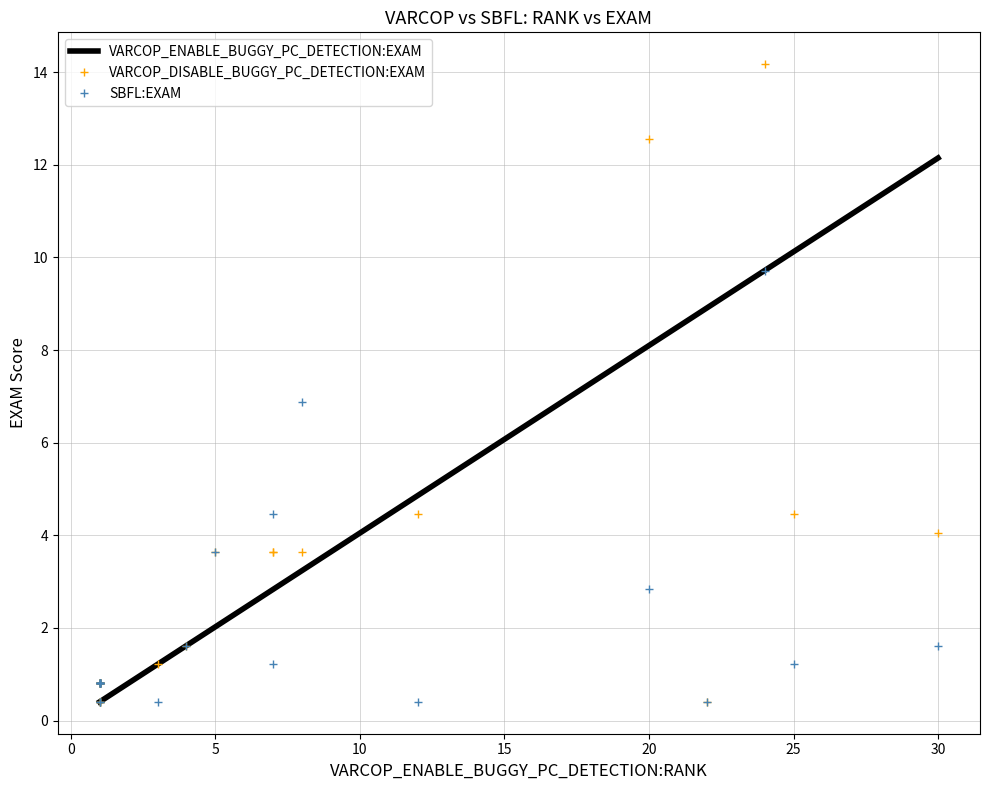

Rank the series by their average value, from lowest to highest.

SBFL:EXAM, VARCOP_DISABLE_BUGGY_PC_DETECTION:EXAM, VARCOP_ENABLE_BUGGY_PC_DETECTION:EXAM